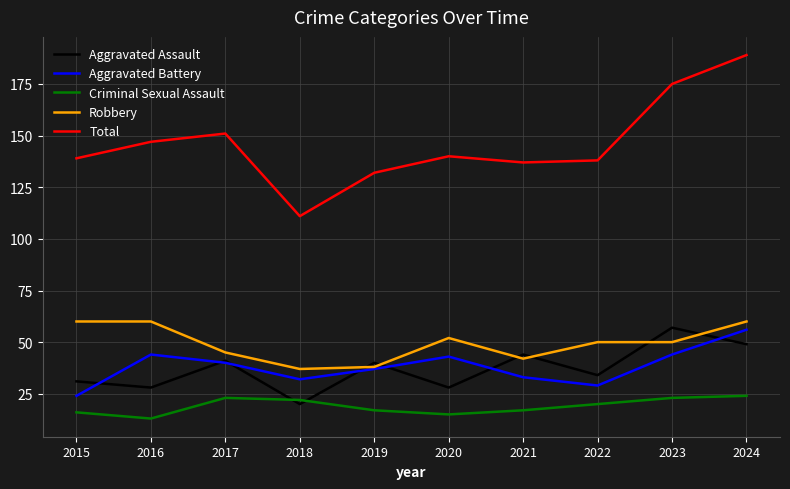

At which category does the chart reach its minimum across all series?

2016